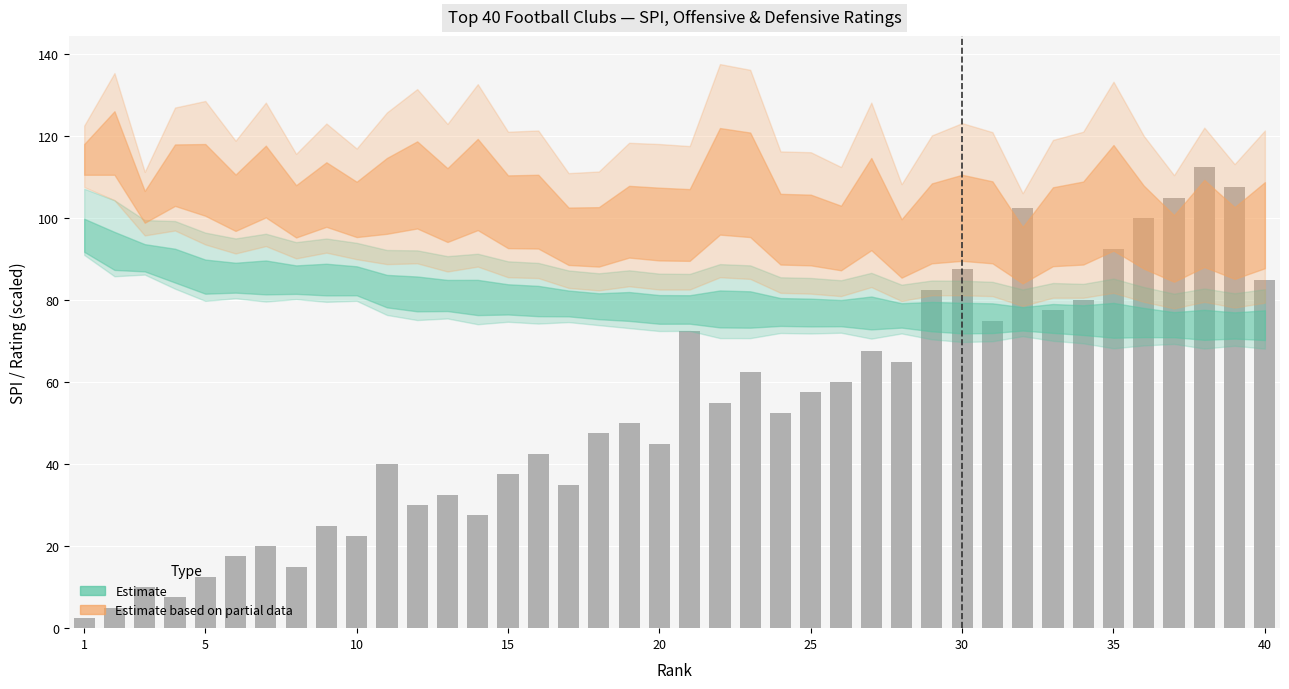

What is the value of the 34th bar from the left?

80.0